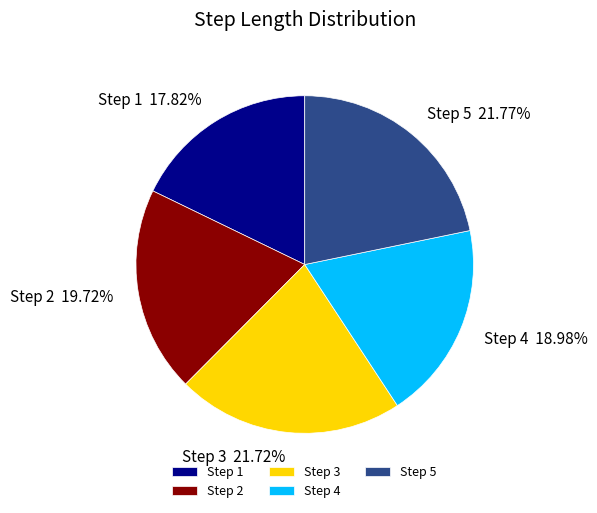

Combined, do Step 5 and Step 1 account for over 50%?

No